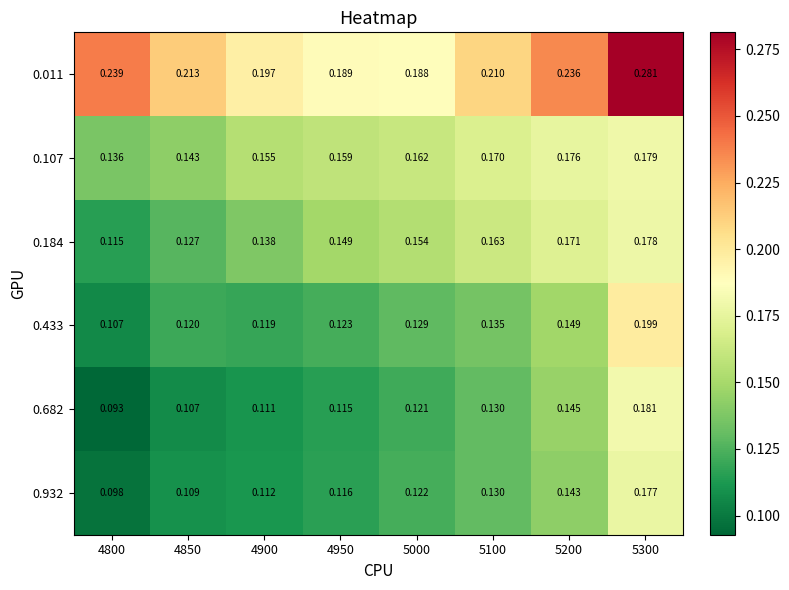

Is the value of 0.011 at 4800 greater than the value of 0.107 at 4900?

Yes